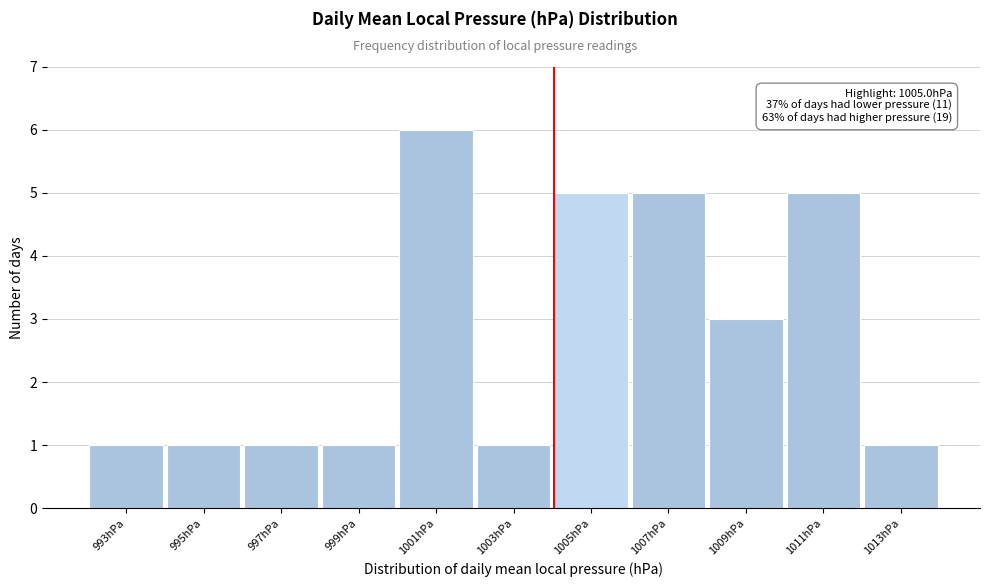

Reading left to right, list all the values displayed in this chart.

993hPa=1	995hPa=1	997hPa=1	999hPa=1	1001hPa=6	1003hPa=1	1005hPa=5	1007hPa=5	1009hPa=3	1011hPa=5	1013hPa=1